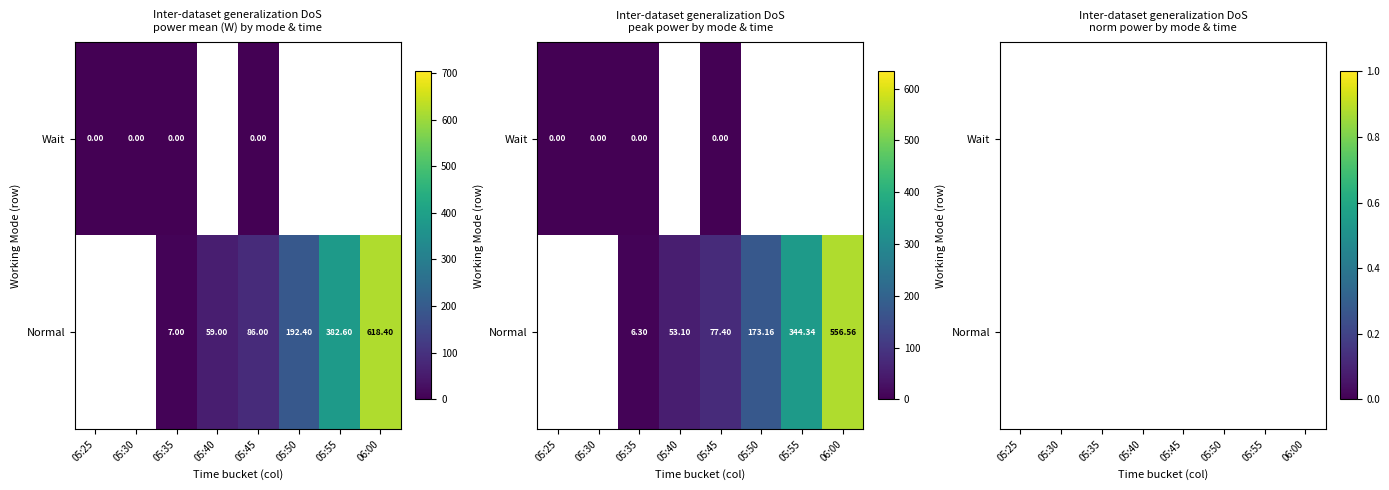

How many series are shown in this chart?

2